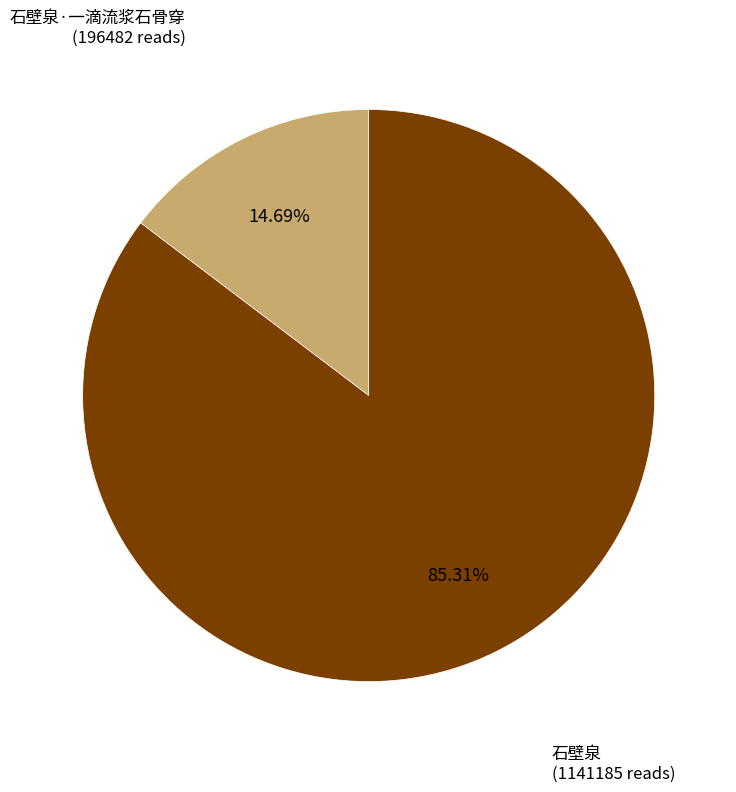

Is there a majority slice in this chart?

Yes